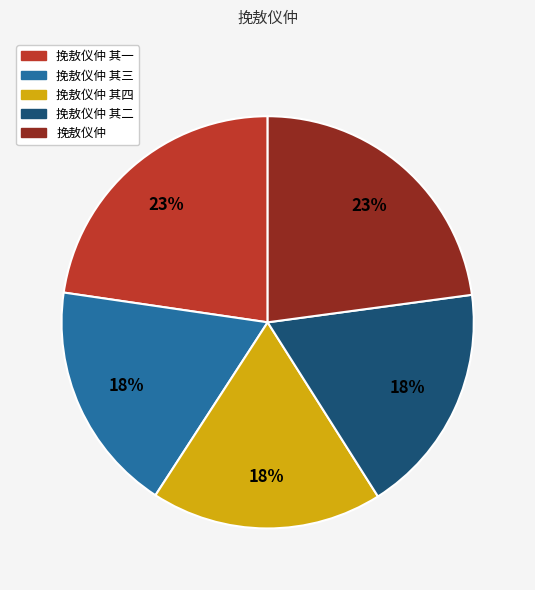

Is there a majority slice in this chart?

No